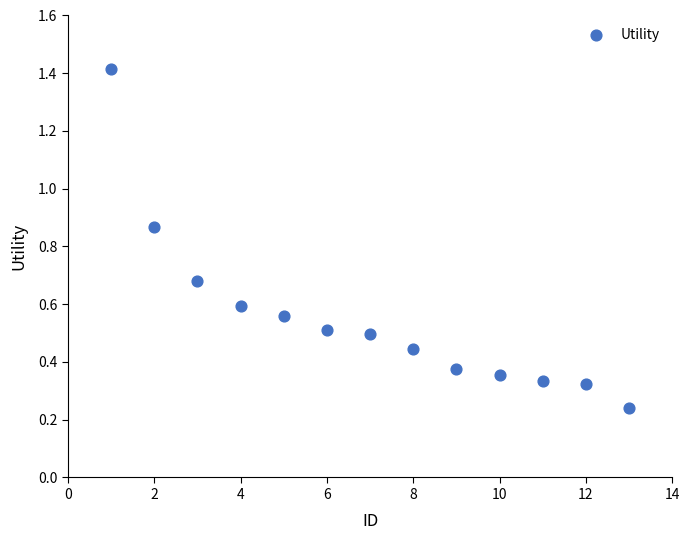

What is the range of X values (max minus min)?

12.0